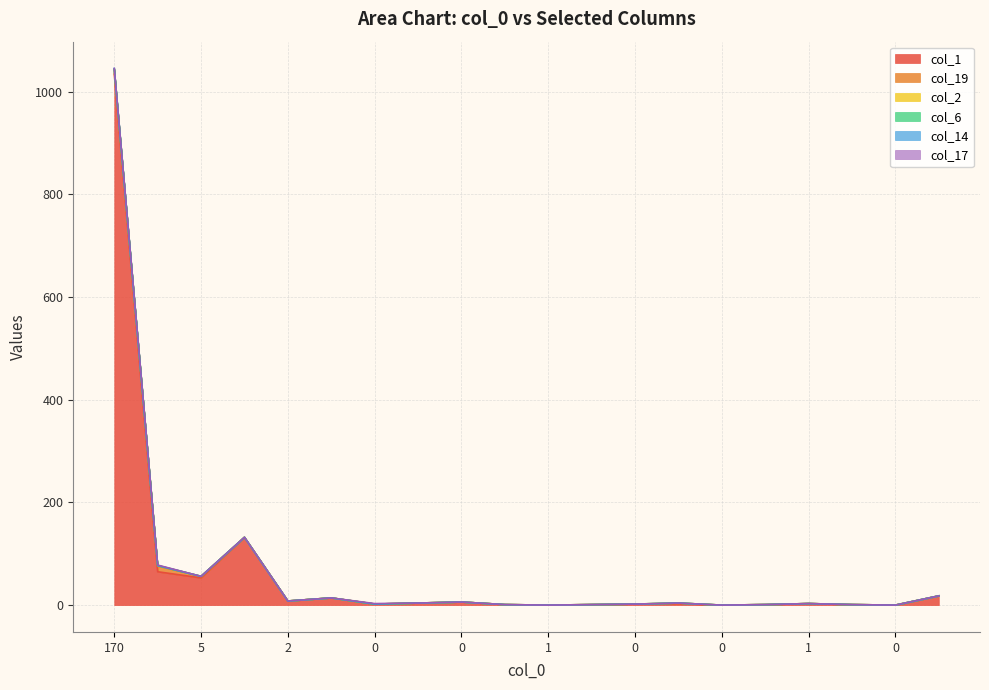

At which label does col_14 first exceed 4?

170